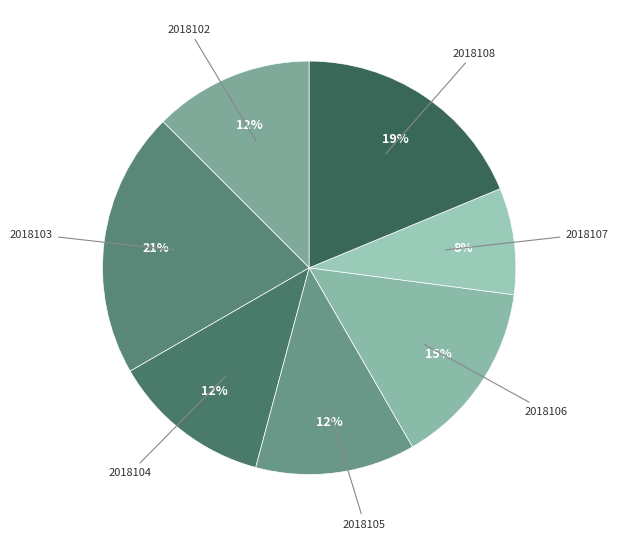

Which category has the biggest portion of the pie?

2018103